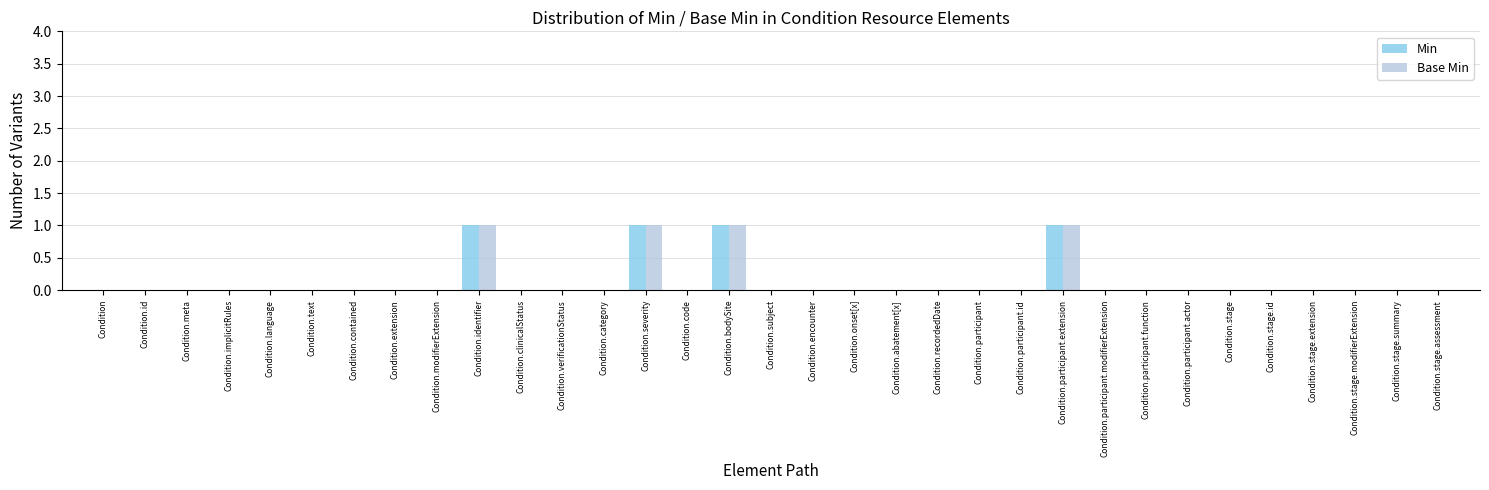

Reading left to right, list all the values displayed in this chart.

Min: Condition=0	Condition.id=0	Condition.meta=0	Condition.implicitRules=0	Condition.language=0	Condition.text=0	Condition.contained=0	Condition.extension=0	Condition.modifierExtension=0	Condition.identifier=1	Condition.clinicalStatus=0	Condition.verificationStatus=0	Condition.category=0	Condition.severity=1	Condition.code=0	Condition.bodySite=1	Condition.subject=0	Condition.encounter=0	Condition.onset[x]=0	Condition.abatement[x]=0	Condition.recordedDate=0	Condition.participant=0	Condition.participant.id=0	Condition.participant.extension=1	Condition.participant.modifierExtension=0	Condition.participant.function=0	Condition.participant.actor=0	Condition.stage=0	Condition.stage.id=0	Condition.stage.extension=0	Condition.stage.modifierExtension=0	Condition.stage.summary=0	Condition.stage.assessment=0
Base Min: Condition=0	Condition.id=0	Condition.meta=0	Condition.implicitRules=0	Condition.language=0	Condition.text=0	Condition.contained=0	Condition.extension=0	Condition.modifierExtension=0	Condition.identifier=1	Condition.clinicalStatus=0	Condition.verificationStatus=0	Condition.category=0	Condition.severity=1	Condition.code=0	Condition.bodySite=1	Condition.subject=0	Condition.encounter=0	Condition.onset[x]=0	Condition.abatement[x]=0	Condition.recordedDate=0	Condition.participant=0	Condition.participant.id=0	Condition.participant.extension=1	Condition.participant.modifierExtension=0	Condition.participant.function=0	Condition.participant.actor=0	Condition.stage=0	Condition.stage.id=0	Condition.stage.extension=0	Condition.stage.modifierExtension=0	Condition.stage.summary=0	Condition.stage.assessment=0